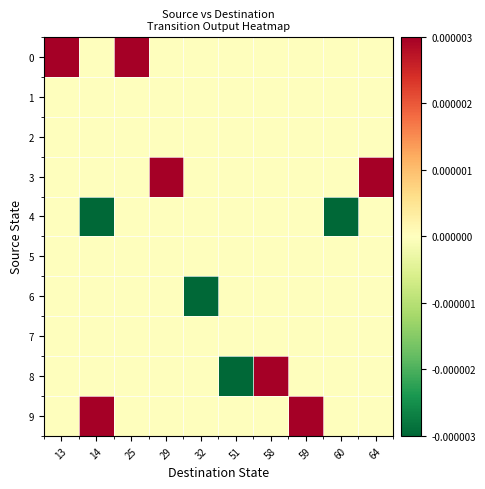

Which has a higher value, 60 or 14?

60